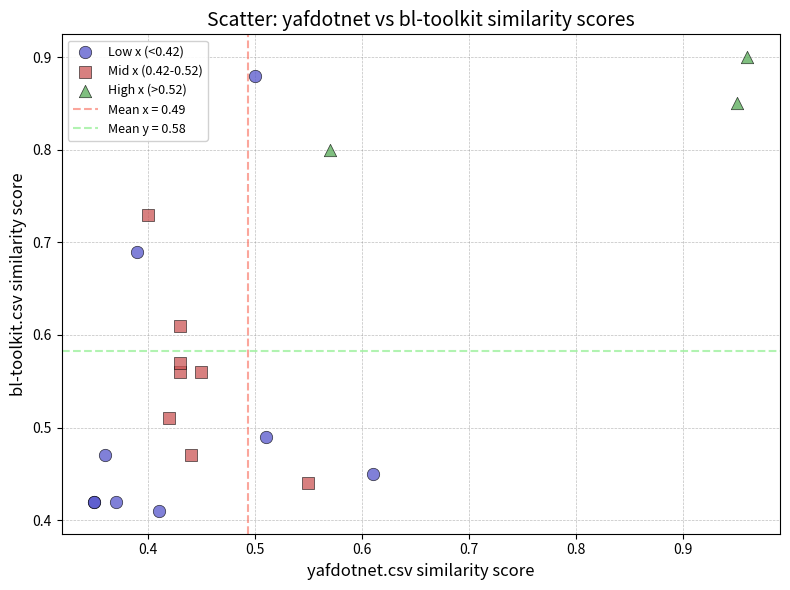

Which series contains the lowest Y value?

Low x (<0.42)